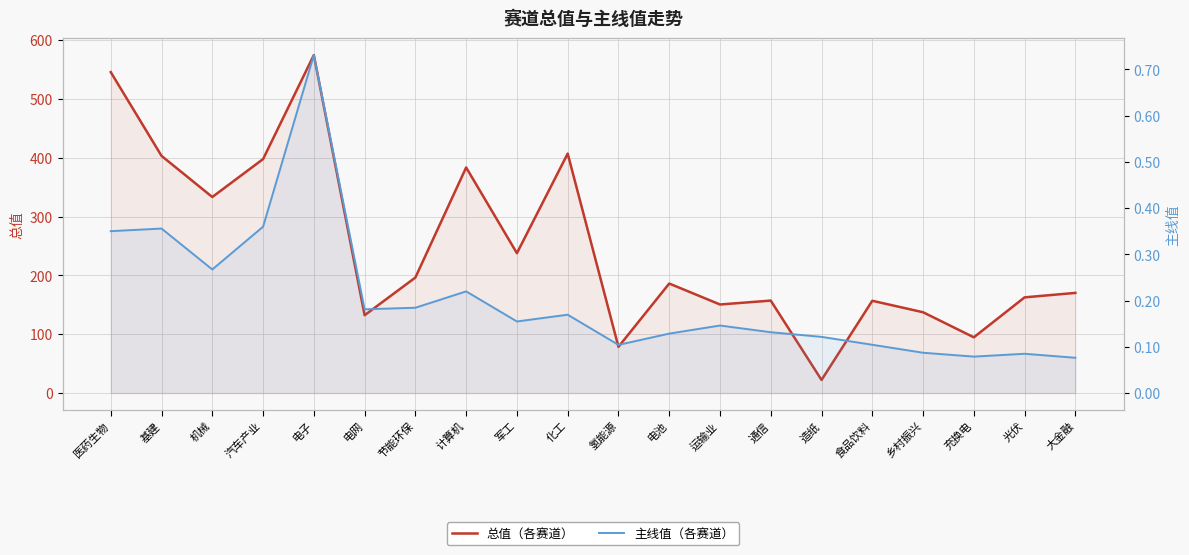

At how many categories does at least one series exceed 491?

2